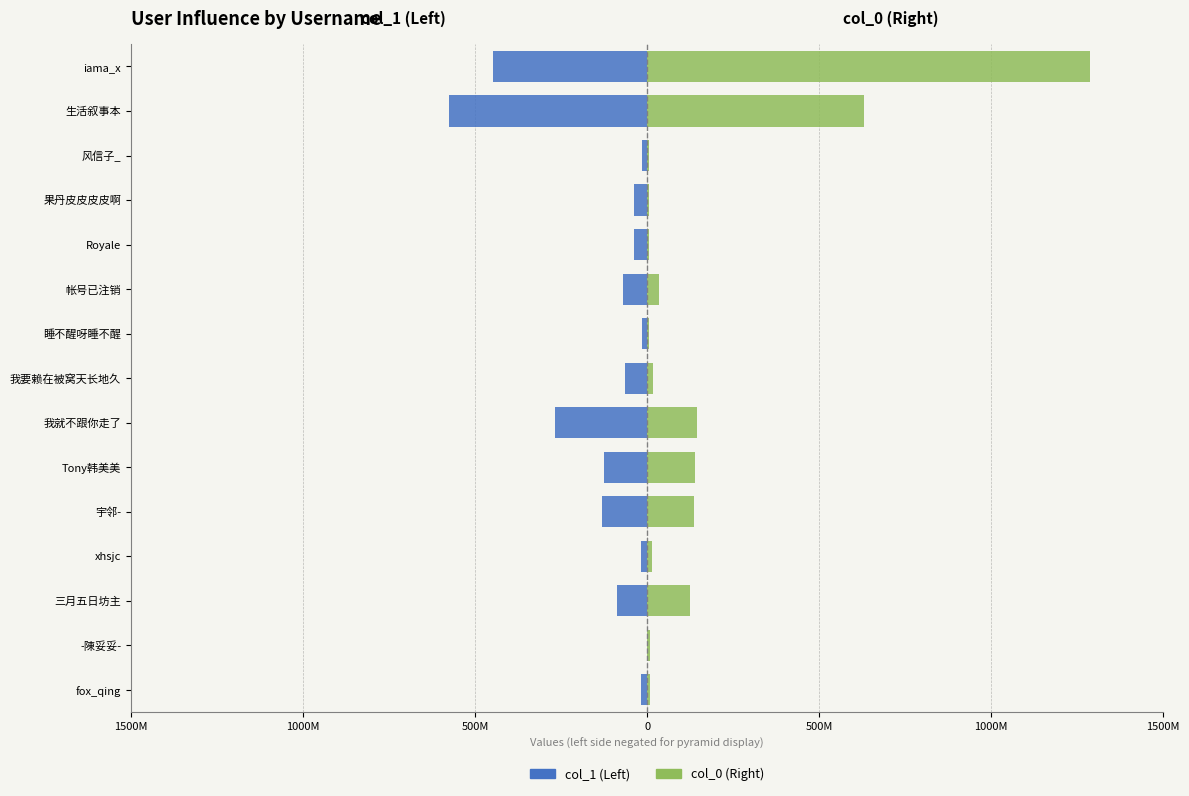

The col_1 (Left) series shows -26772067 at 帐号已注销. True or false?

False